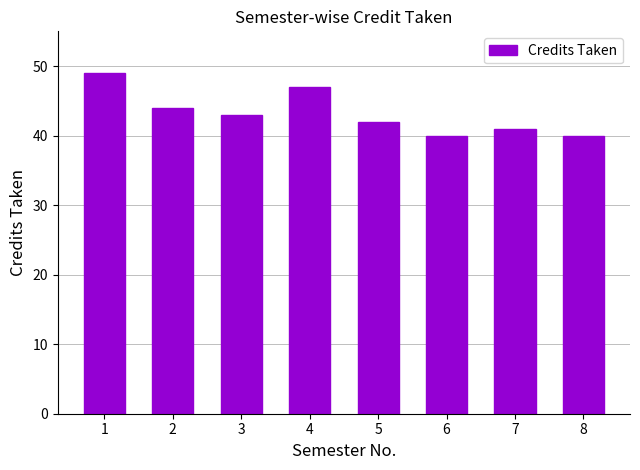

What is the greatest value displayed?

49